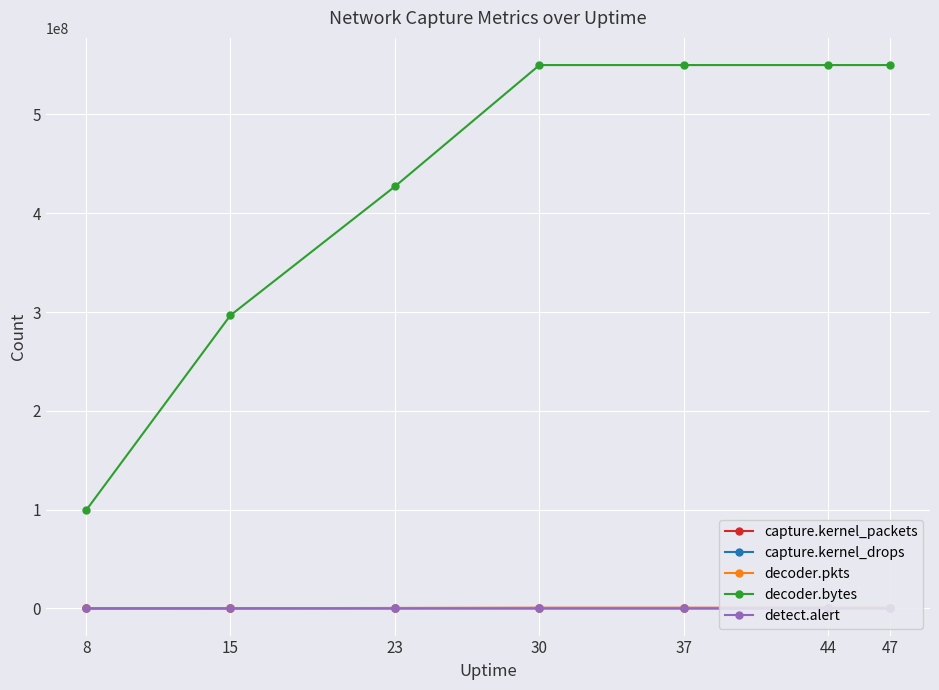

Reading left to right, transcribe all the data shown in this chart.

capture.kernel_packets: 8=91225	15=285558	23=433817	30=568808	37=568808	44=568808	47=568808
capture.kernel_drops: 8=0	15=17064	23=44981	30=69813	37=69813	44=69813	47=69813
decoder.pkts: 8=91006	15=266982	23=387398	30=498995	37=498995	44=498995	47=498995
decoder.bytes: 8=99295242	15=296630330	23=427393242	30=550051216	37=550051216	44=550051216	47=550051216
detect.alert: 8=6336	15=12073	23=18094	30=21025	37=21025	44=21025	47=21025